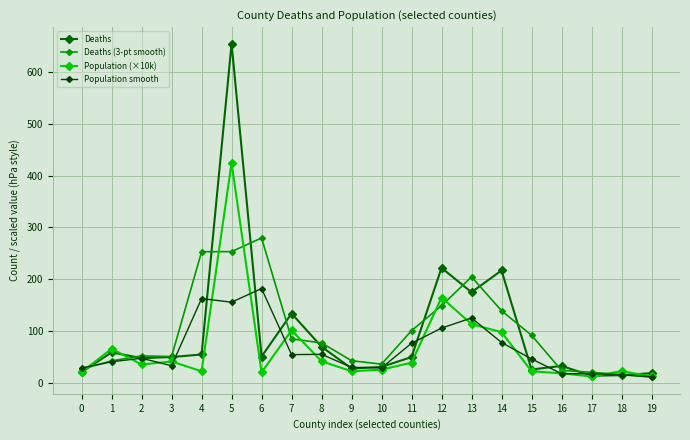

List the labels in order of Deaths (3-pt smooth) value, largest first.

6, 5, 4, 13, 12, 14, 11, 15, 7, 8, 2, 3, 9, 1, 10, 0, 16, 17, 18, 19